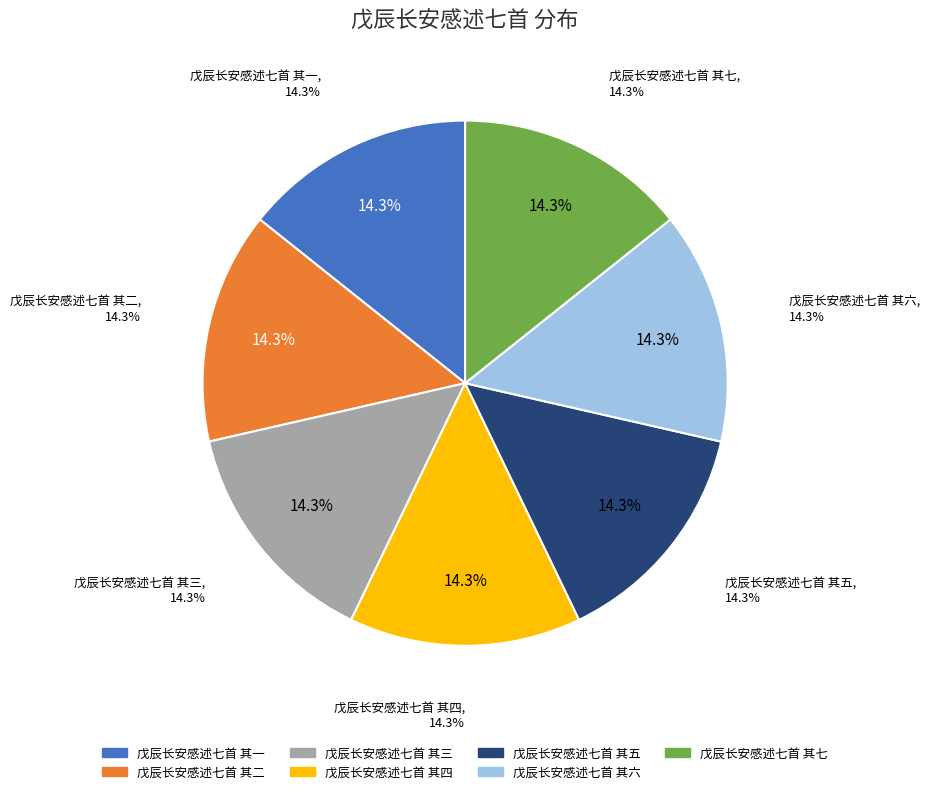

To the nearest percent, what is the combined percentage of 戊辰长安感述七首 其四 and 戊辰长安感述七首 其五?

29%